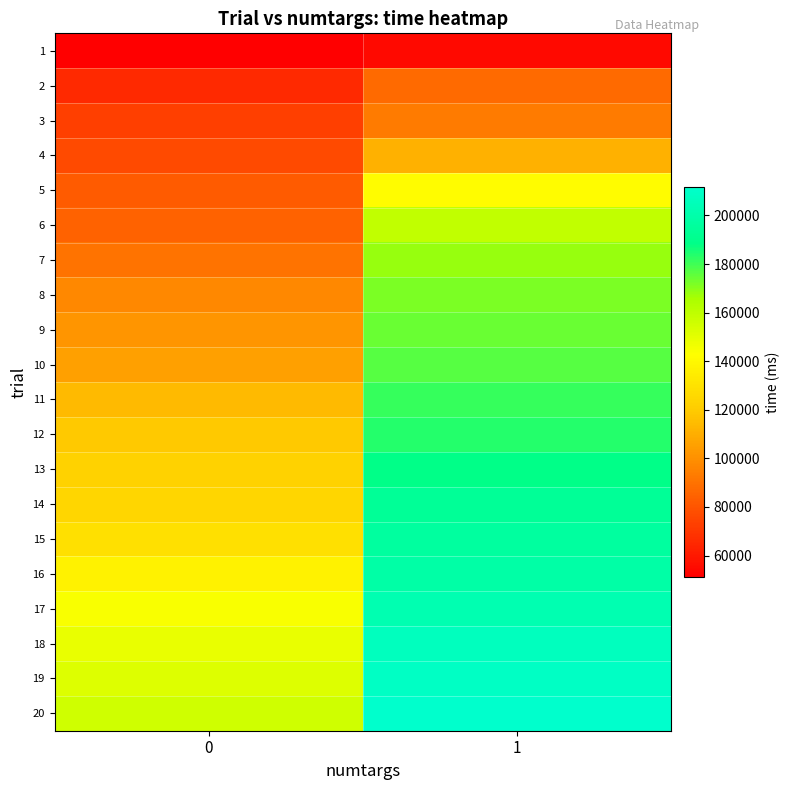

What is the minimum value shown in the chart?

51287